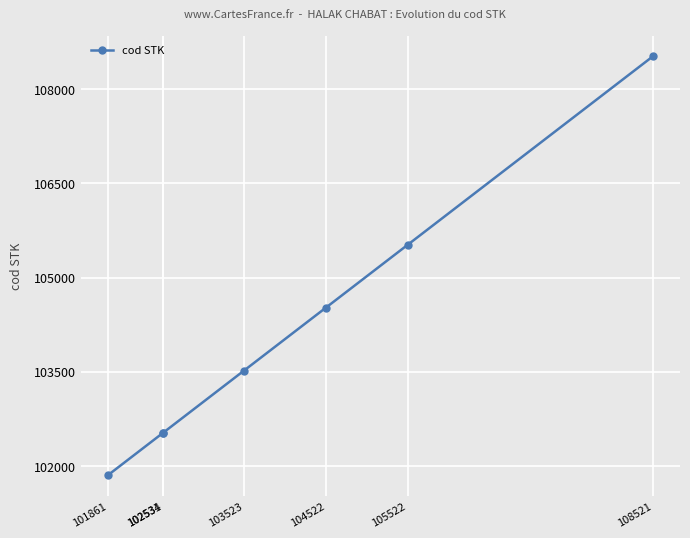

What is the difference between the maximum and minimum values?

6660